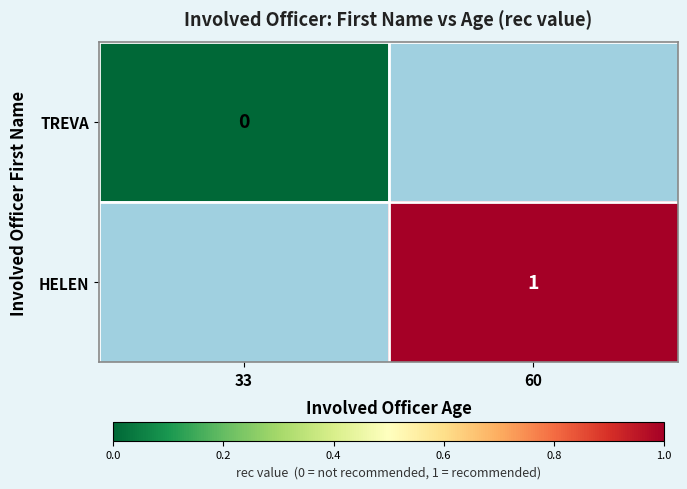

At which category does the chart reach its minimum across all series?

33